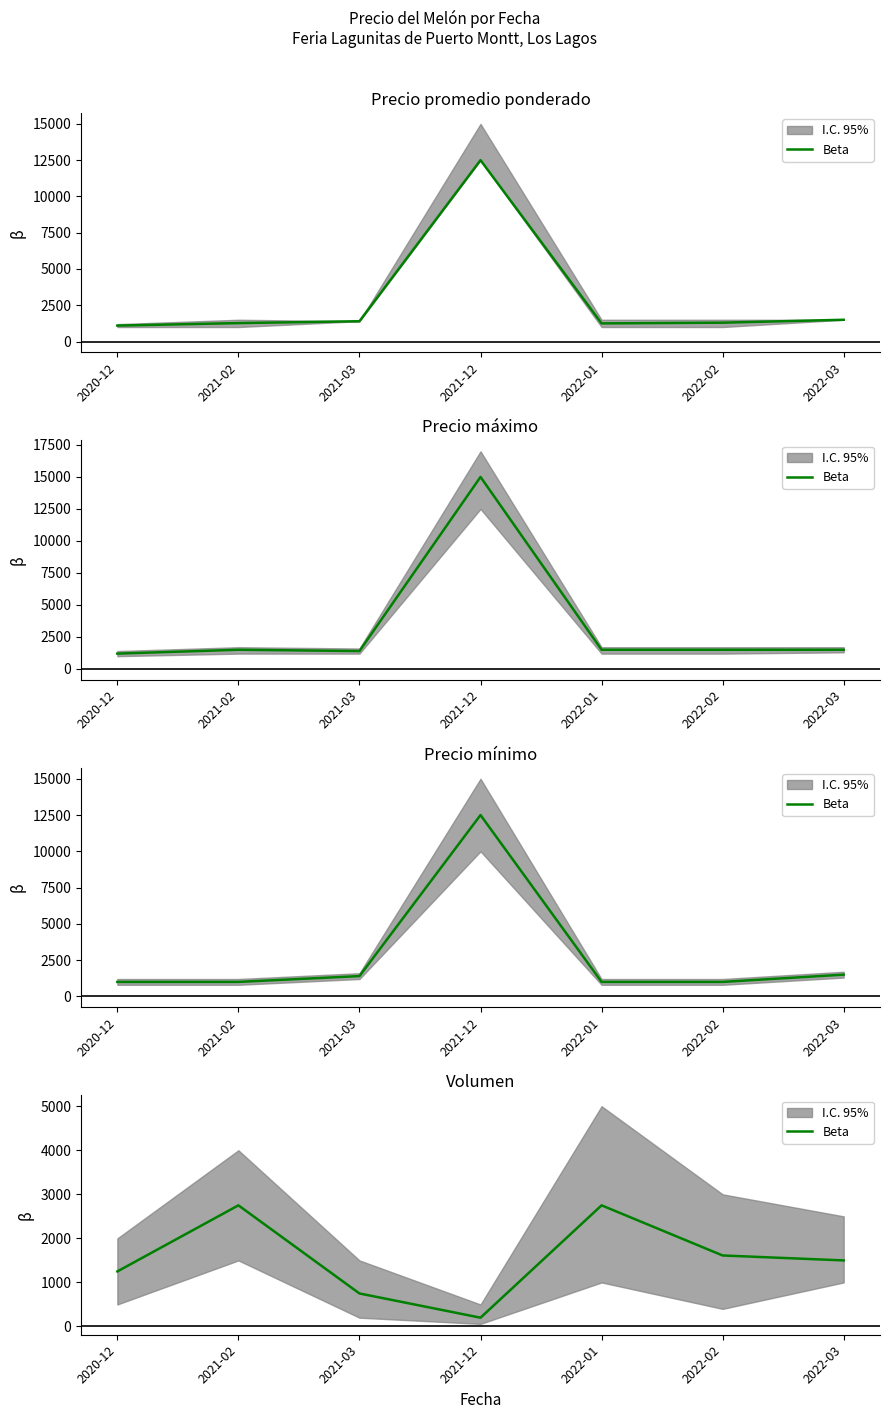

Rank the categories by value from lowest to highest.

2021-12, 2021-03, 2020-12, 2022-03, 2022-02, 2021-02, 2022-01